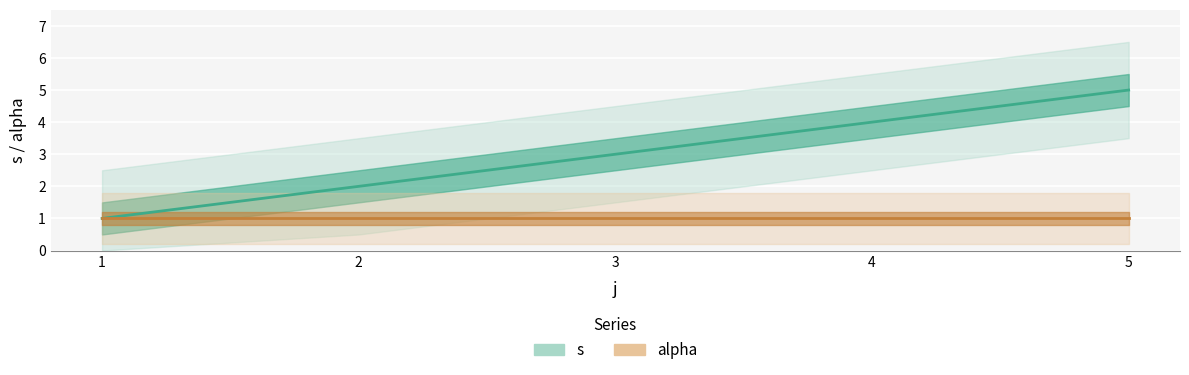

What is the approximate value of alpha (line) at 5?

1